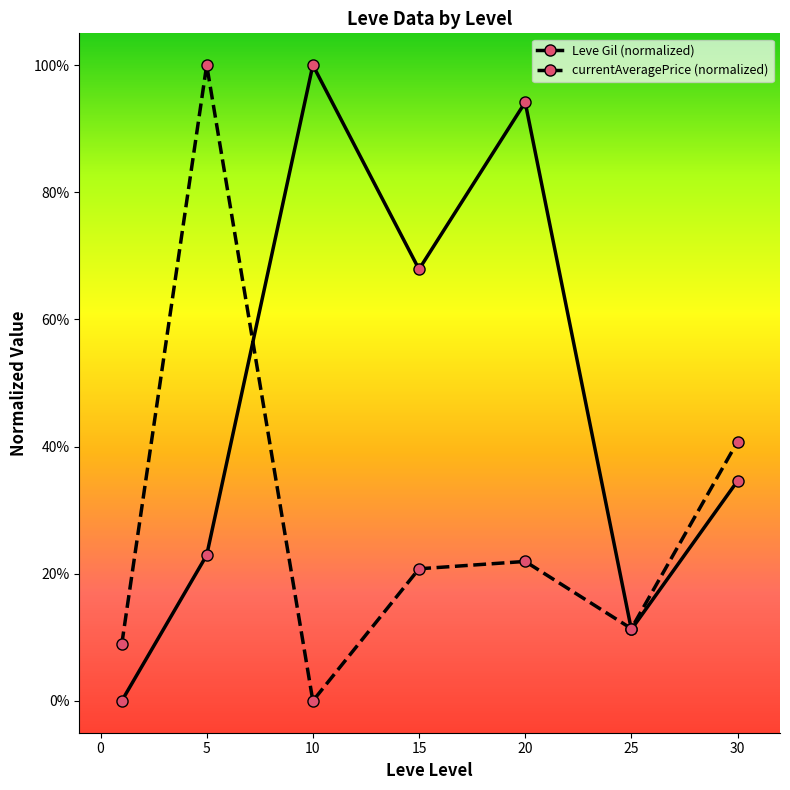

What are all the series names shown in the legend?

Leve Gil (normalized), currentAveragePrice (normalized)